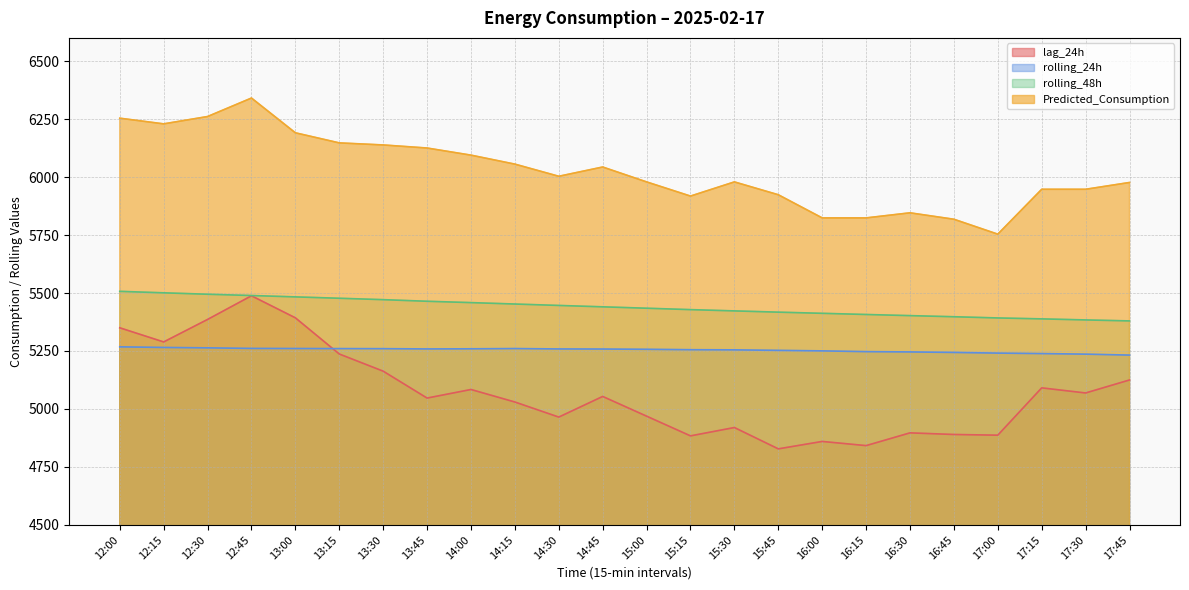

What is the difference between the maximum and minimum values in the Predicted_Consumption series?

586.9